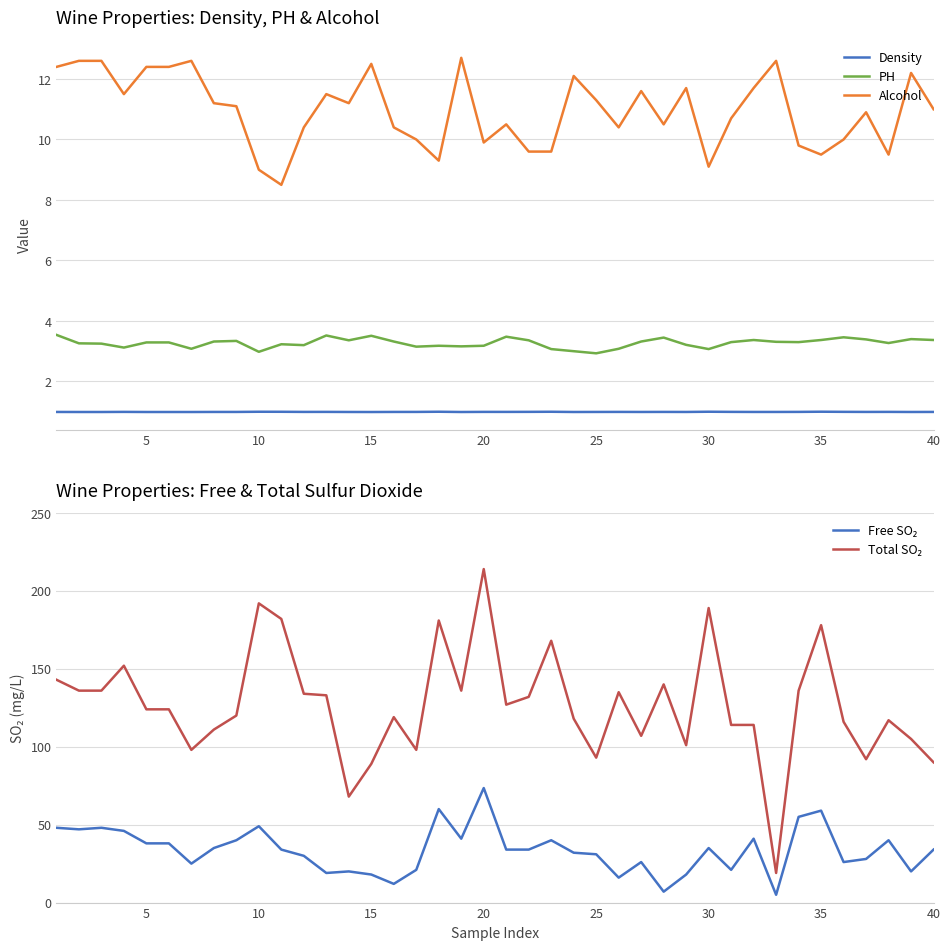

Does the chart display data point markers on the line(s)?

No